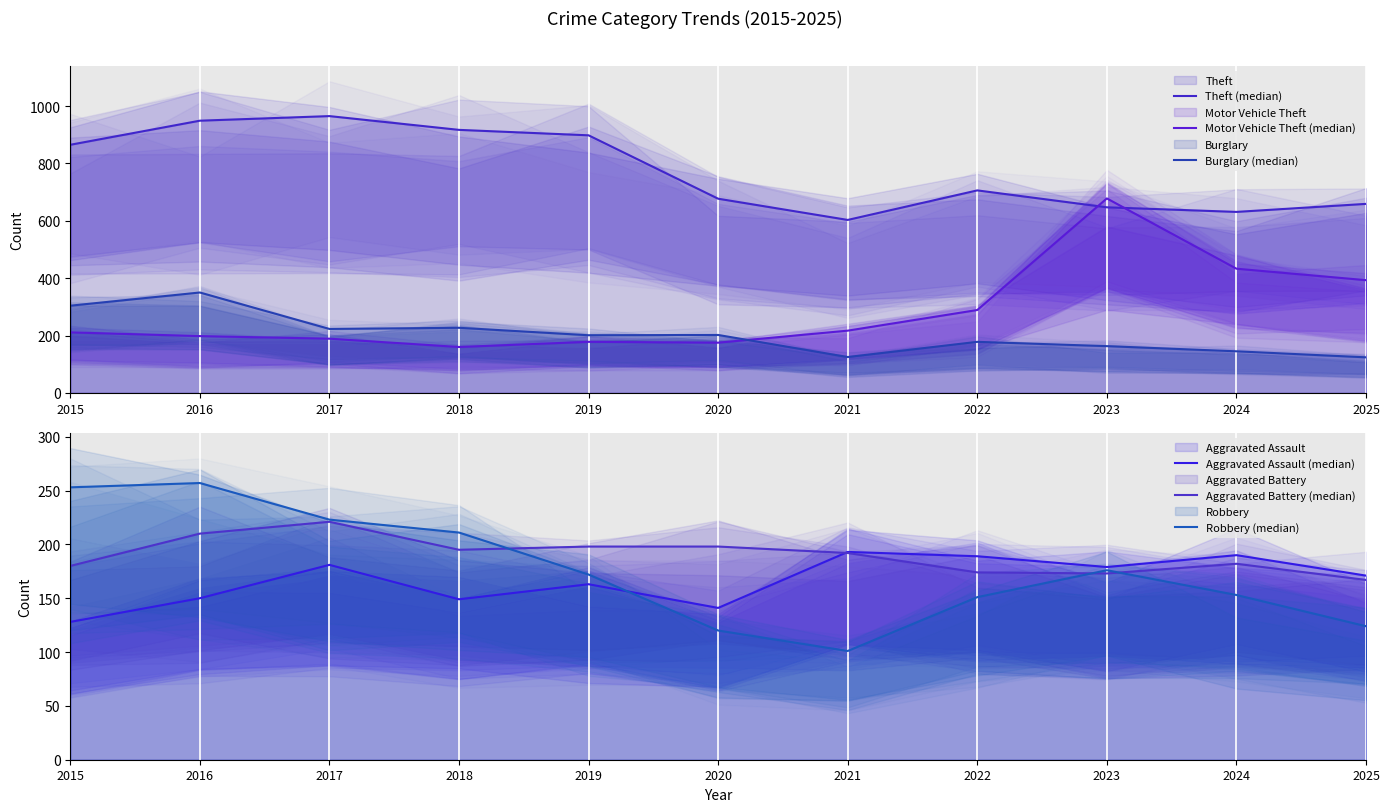

What is the sum of all Burglary (median) values?

2242